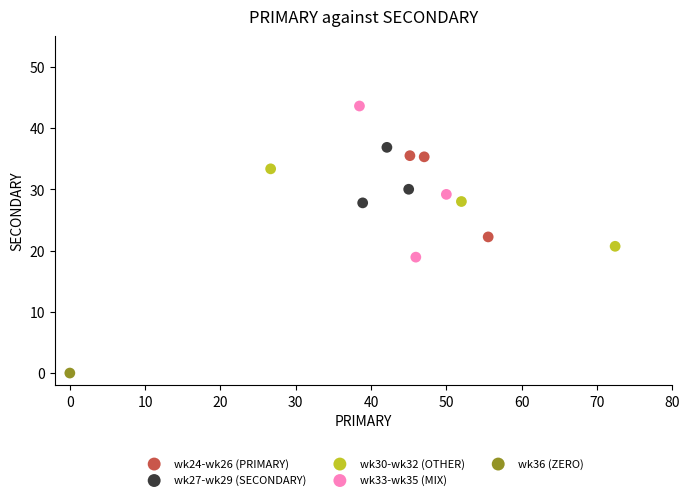

Which series contains the highest Y value?

wk33-wk35 (MIX)